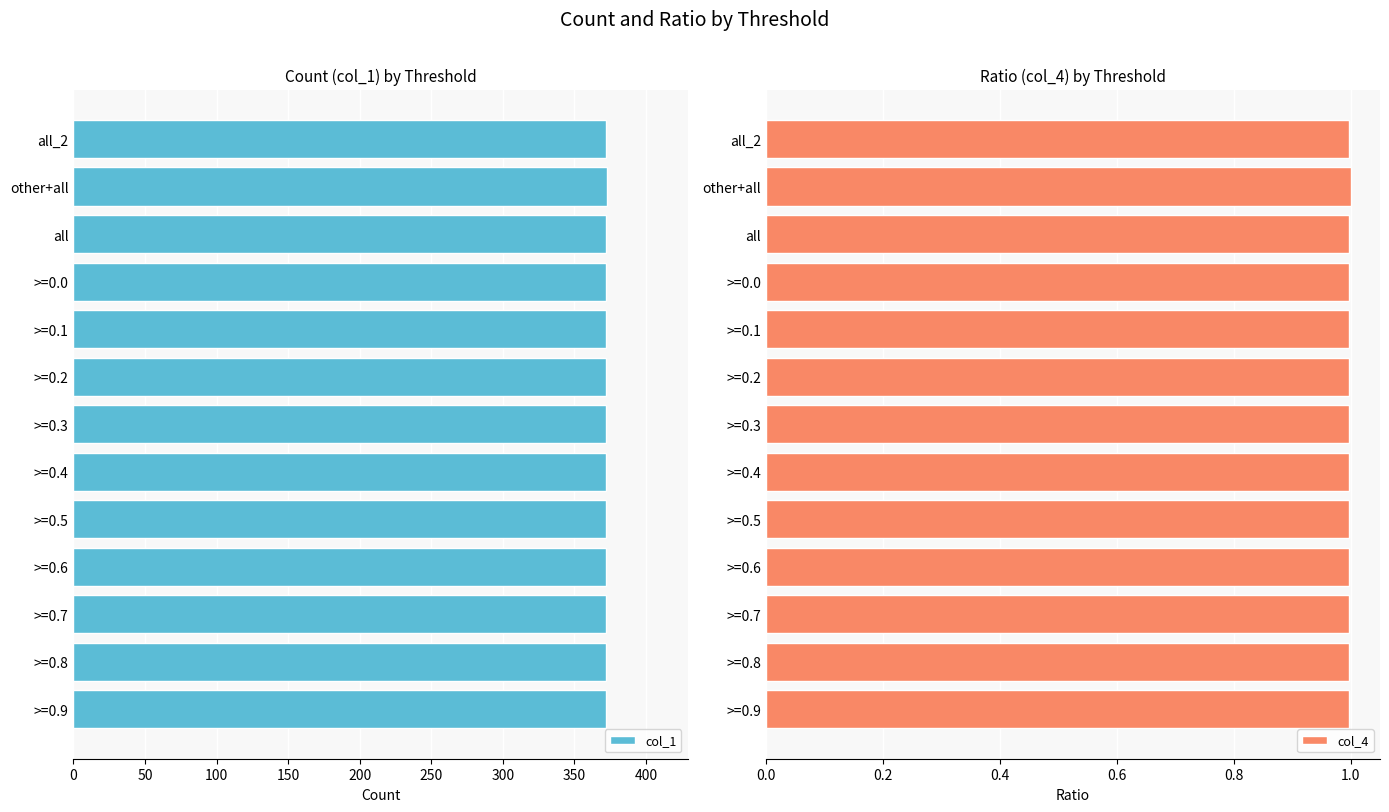

Rank the series by their average value, from lowest to highest.

col_4, col_1